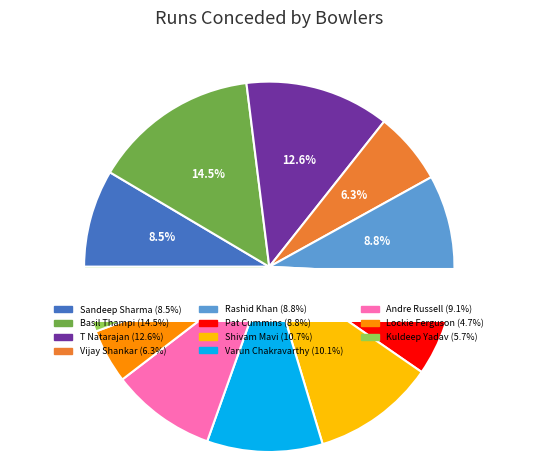

Rank the categories by value from highest to lowest.

Basil Thampi, T Natarajan, Shivam Mavi, Varun Chakravarthy, Andre Russell, Rashid Khan, Pat Cummins, Sandeep Sharma, Vijay Shankar, Kuldeep Yadav, Lockie Ferguson